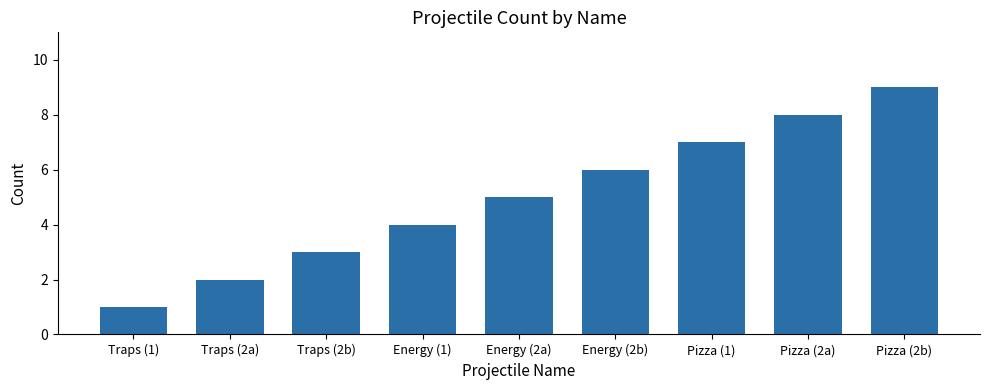

Does the chart contain any negative values?

No